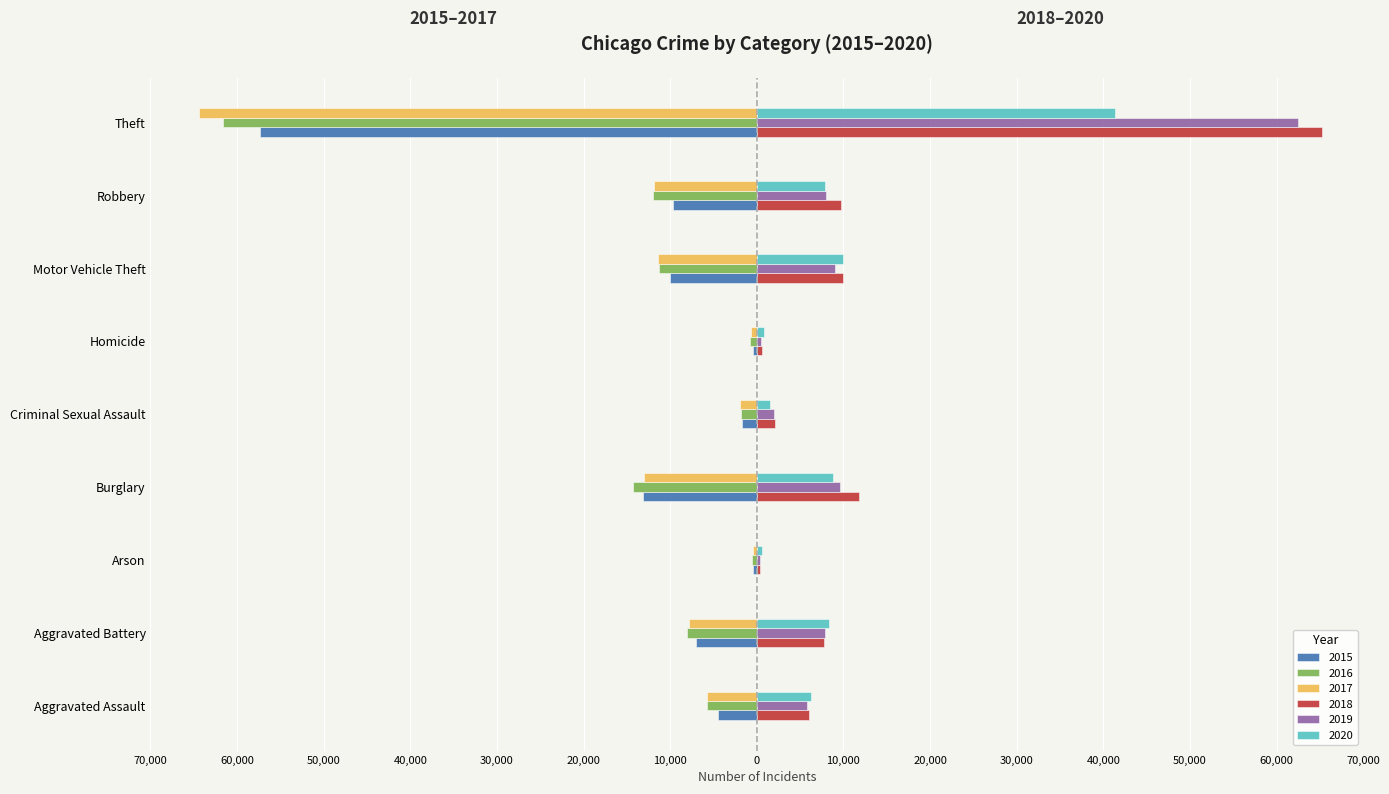

What are all the series names shown in the legend?

2015, 2016, 2017, 2018, 2019, 2020